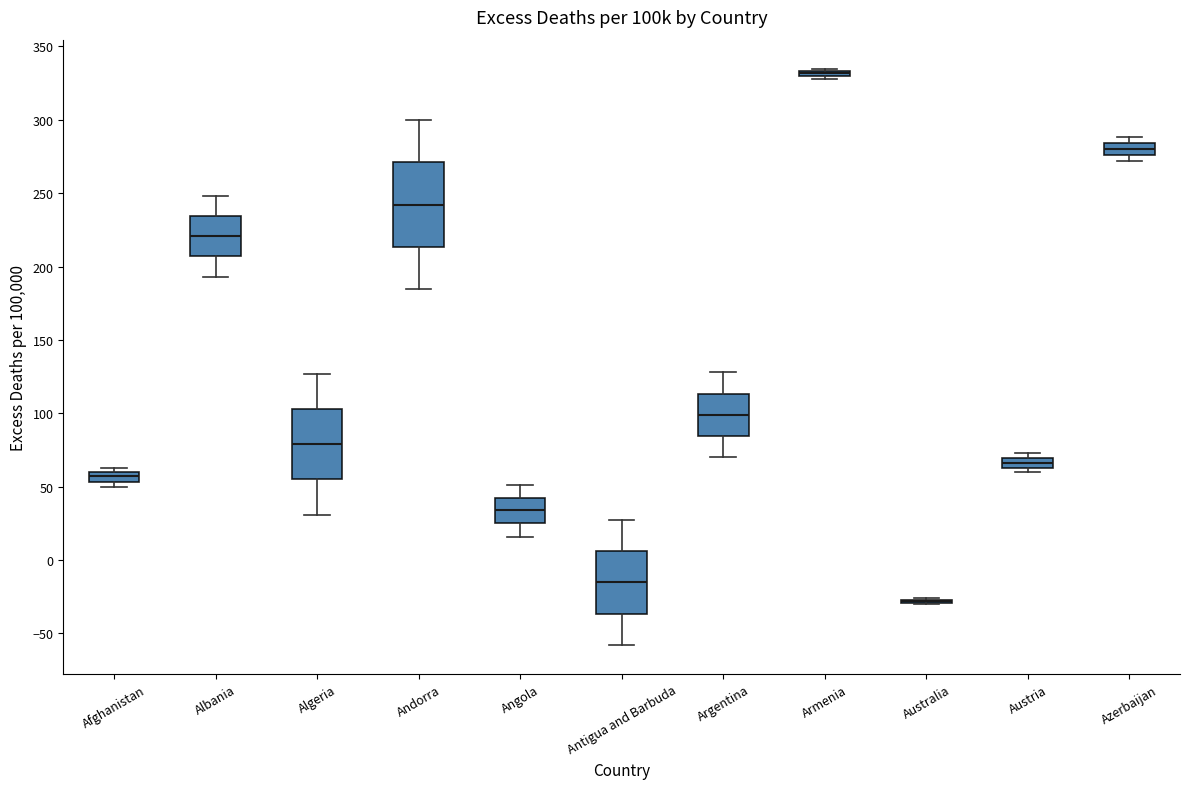

Where is the lower edge of the box for Angola on the y-axis? The values are not printed on the chart, so give them approximately, as read against the axis.

25